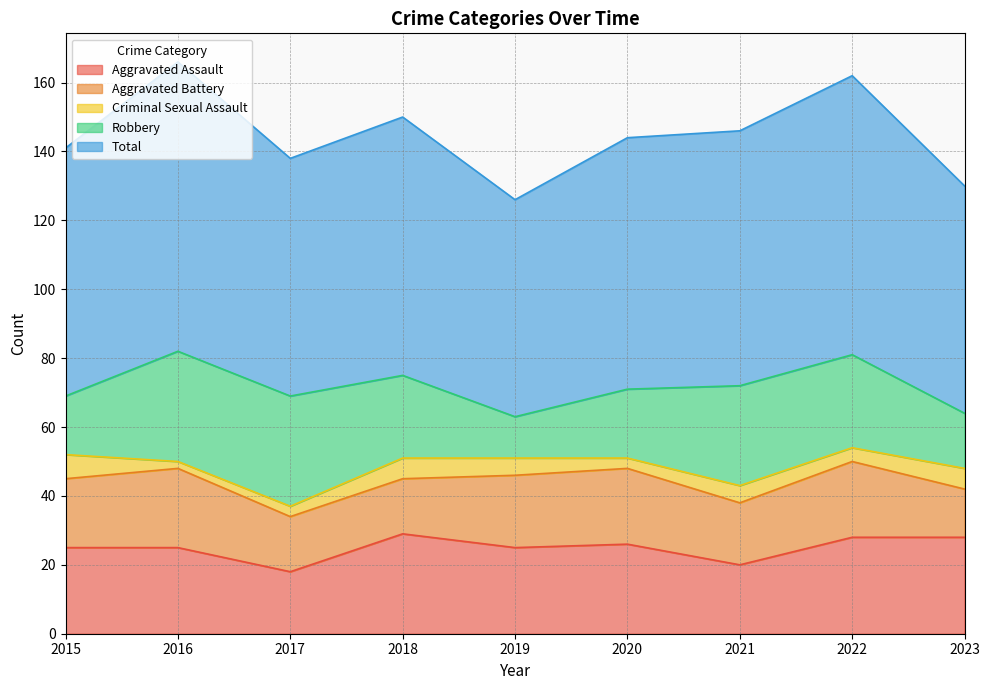

What is the total value across all series at 2017?

138